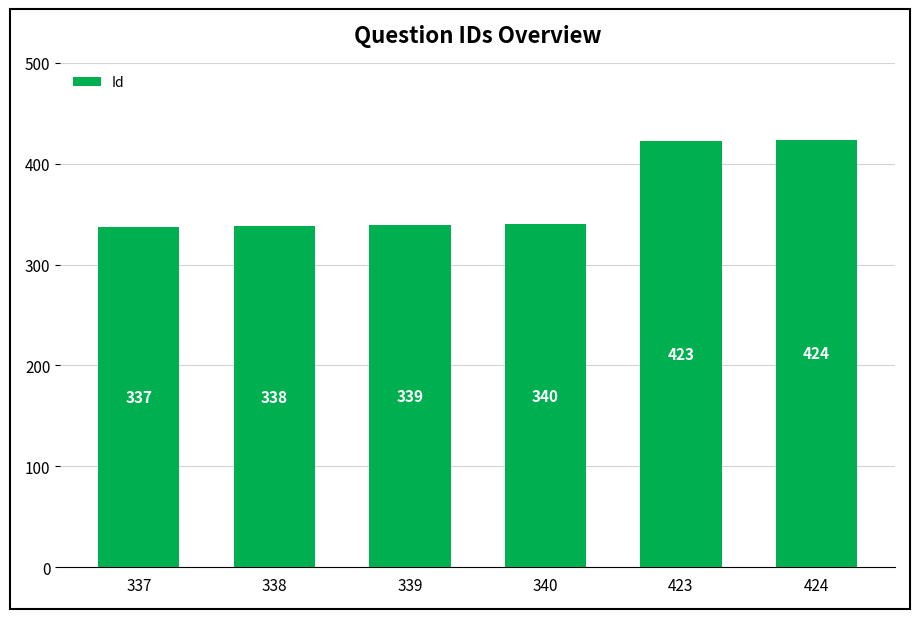

What is the change in value from 338 to 339?

+1